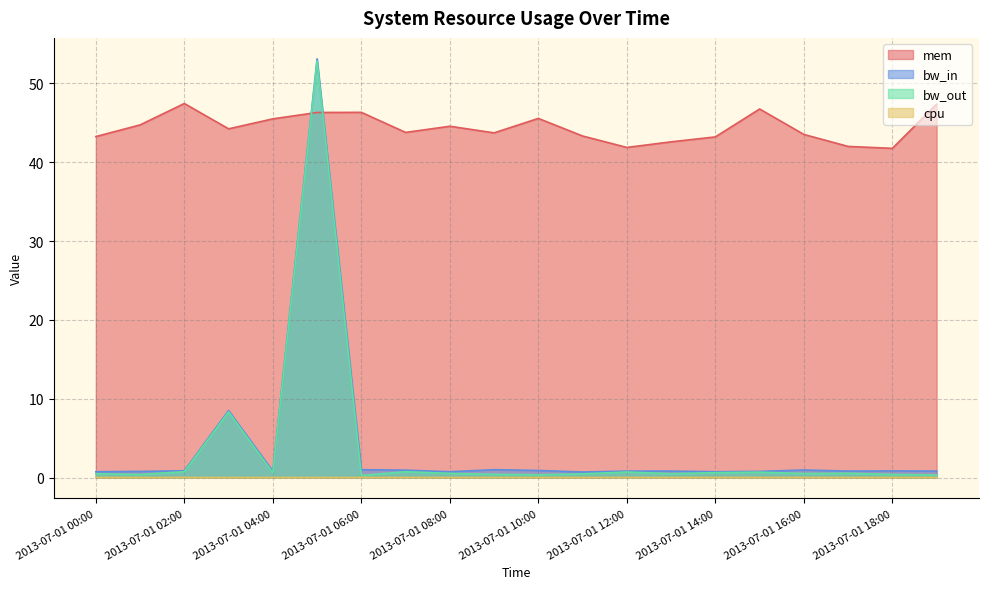

What is the total value across all series at 2013-07-01 16:00?

45.0